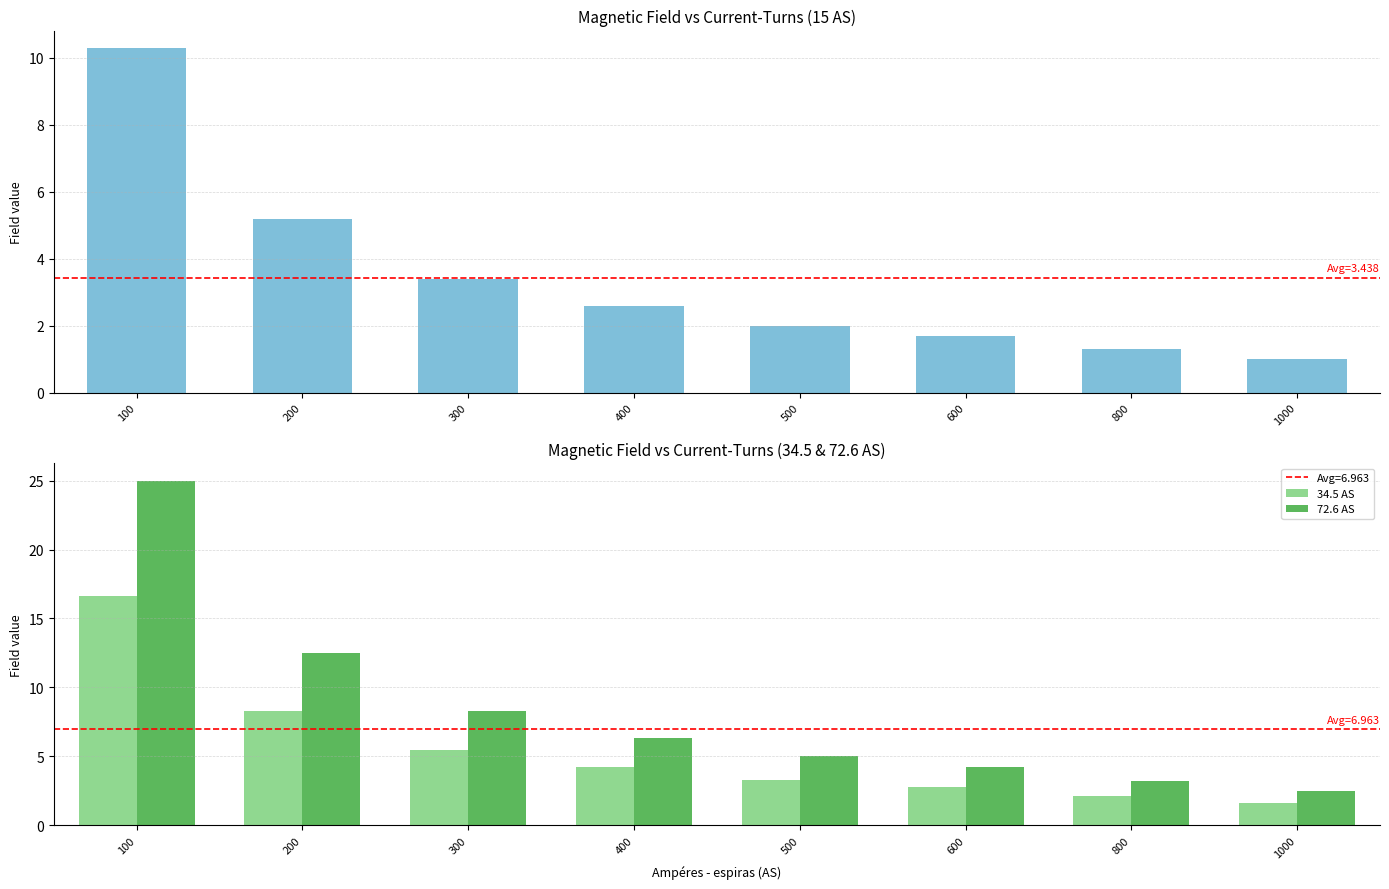

At 200, list the series in order from smallest to largest.

15 AS, 34.5 AS, 72.6 AS